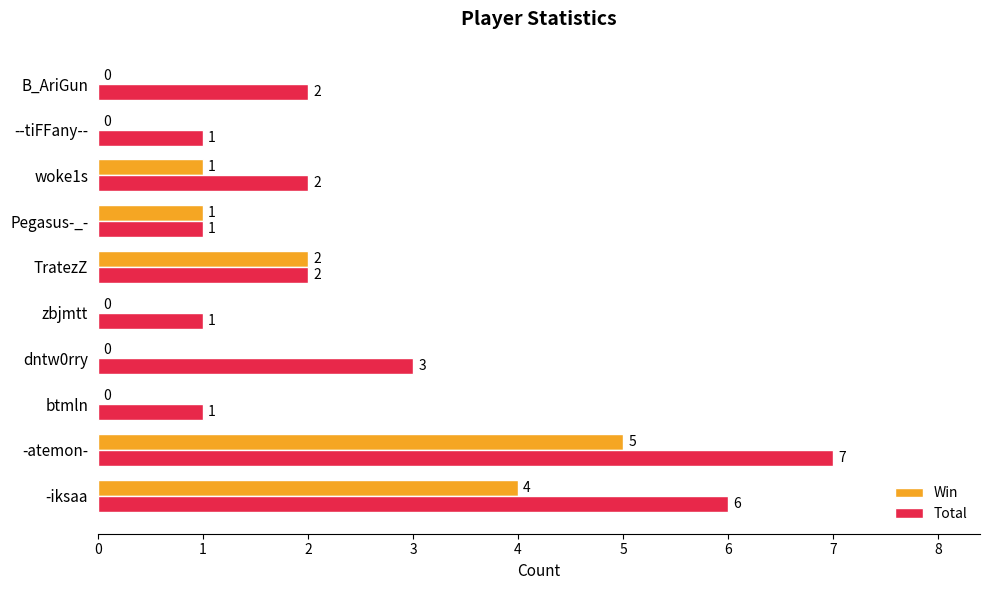

At which category is the sum across all series the highest?

-atemon-